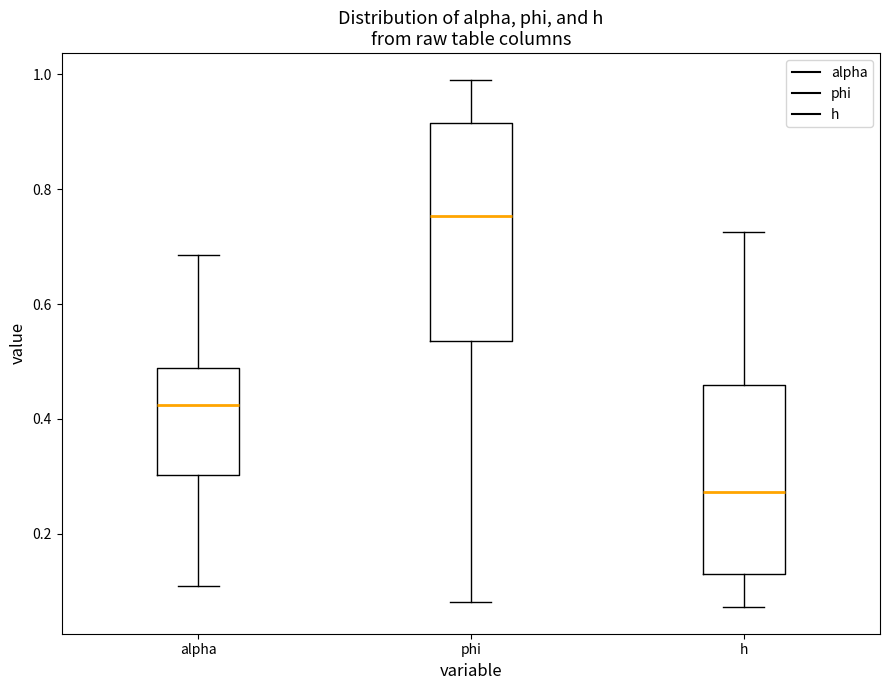

Where is the upper edge of the box for h on the y-axis? The values are not printed on the chart, so give them approximately, as read against the axis.

0.46